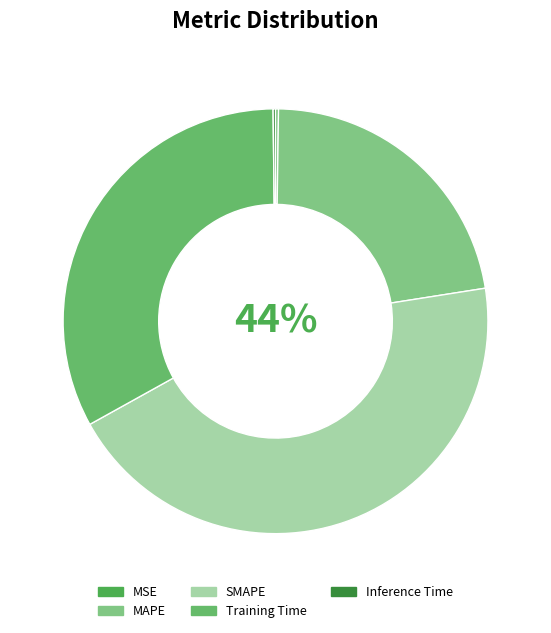

How many segments does this pie chart have?

5